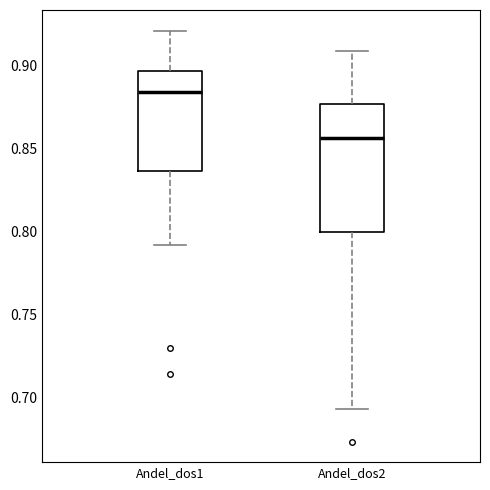

Which box's median line is the lowest?

Andel_dos2